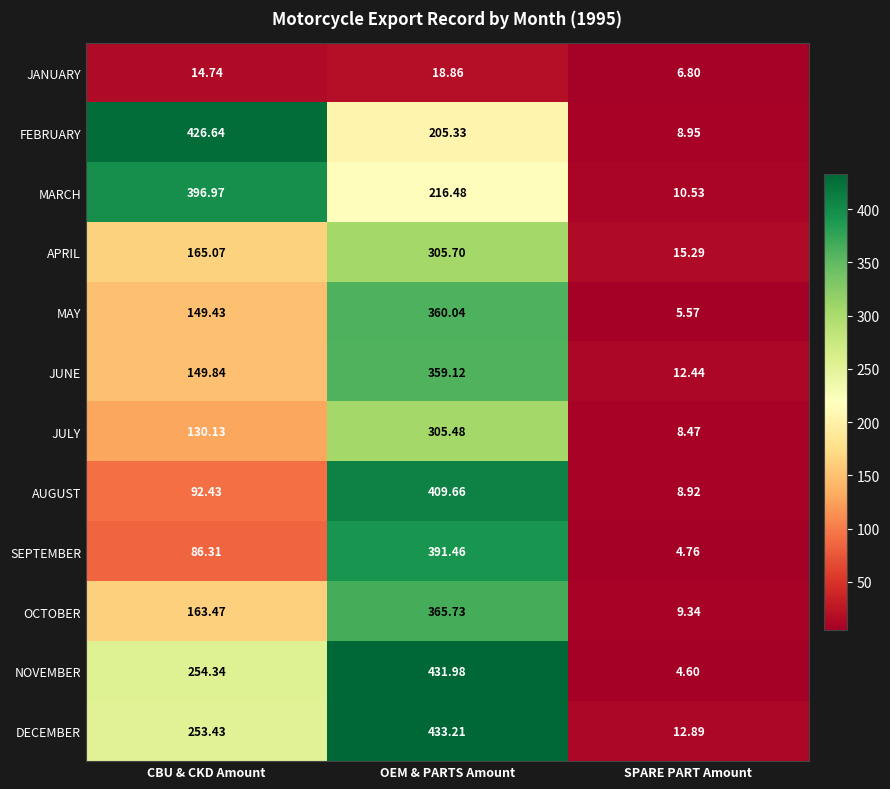

At which category is the sum across all series the highest?

OEM & PARTS Amount